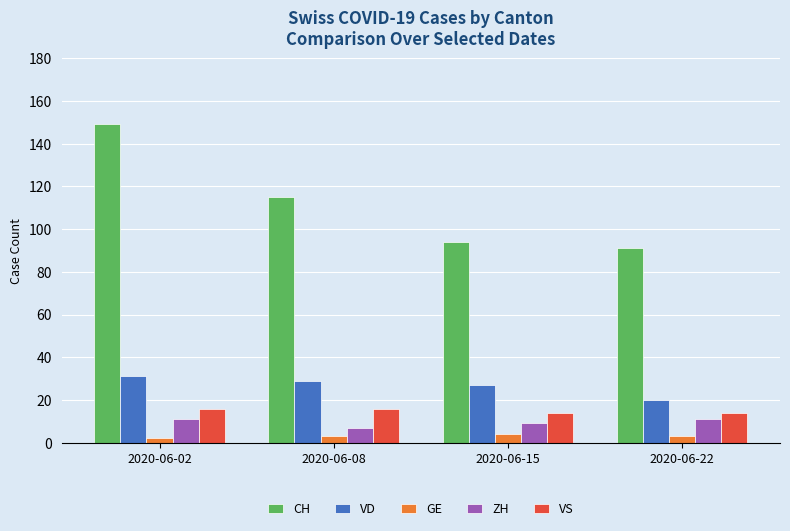

Which series changed the most between 2020-06-08 and 2020-06-22?

CH